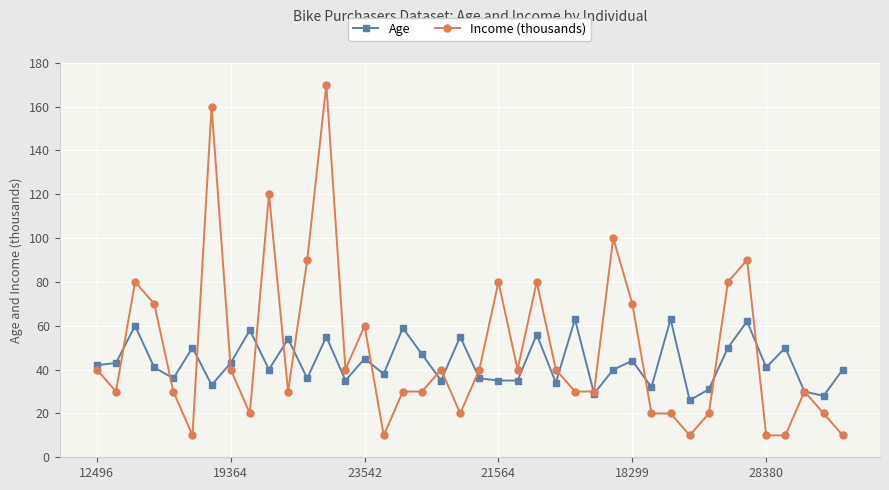

Which series has the widest spread of values?

Income (thousands)